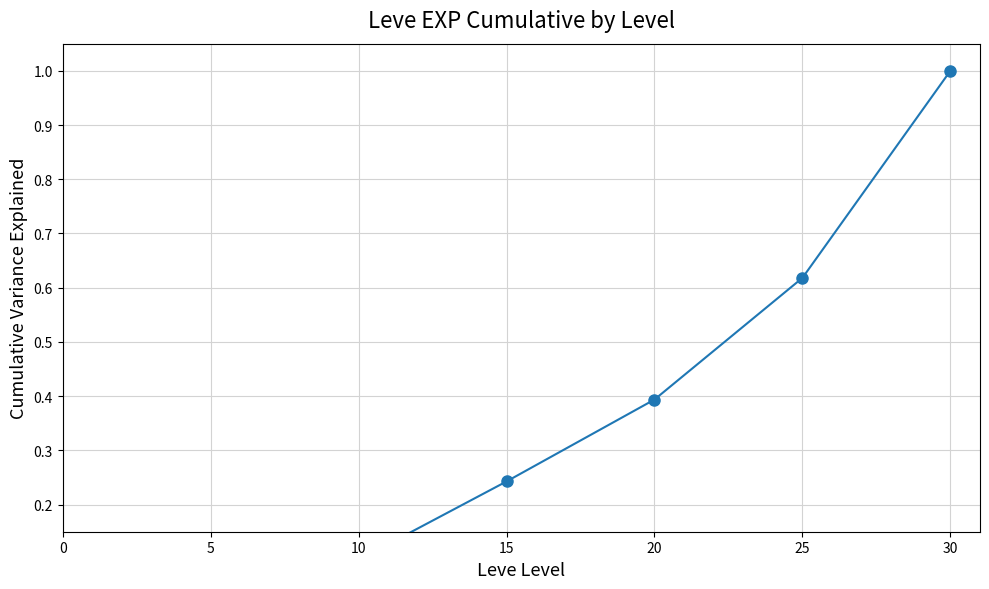

Is it true that the value at 0 is 0.0?

False